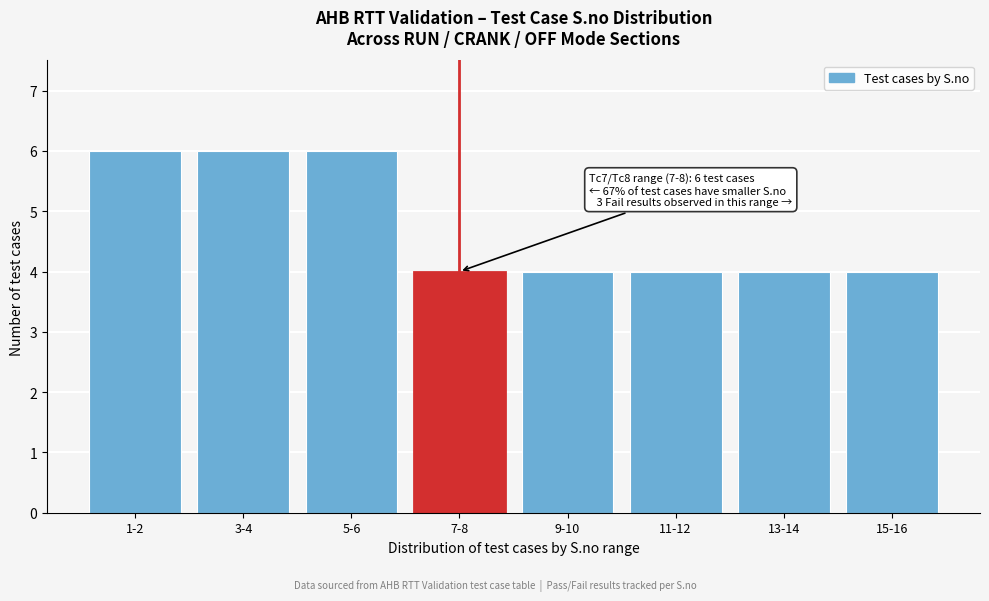

Reading left to right, what are all the values shown in this chart?

6	6	6	4	4	4	4	4